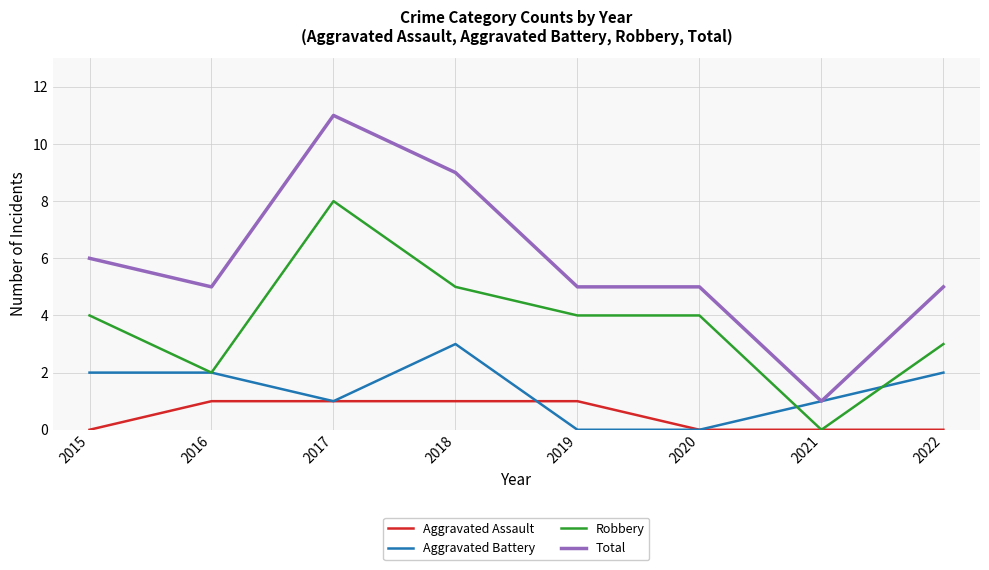

Where is the first local minimum for Aggravated Battery?

2017